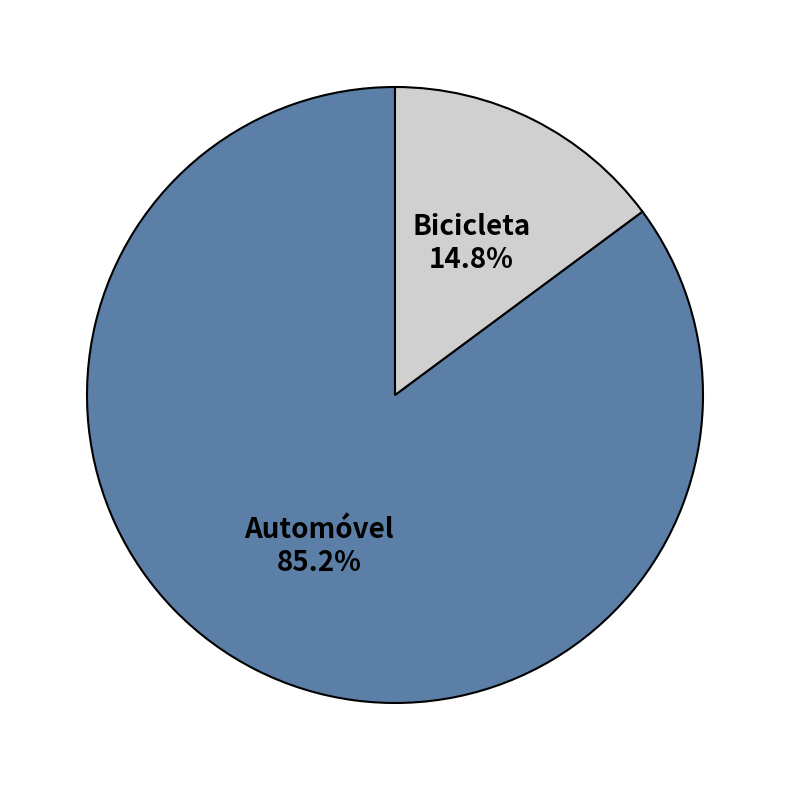

Is there a majority slice in this chart?

Yes